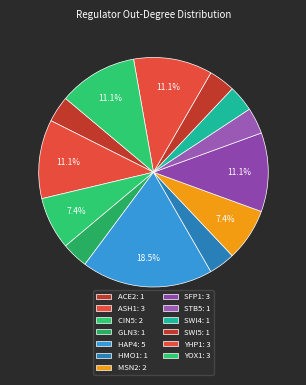

Count the number of slices in the pie.

13